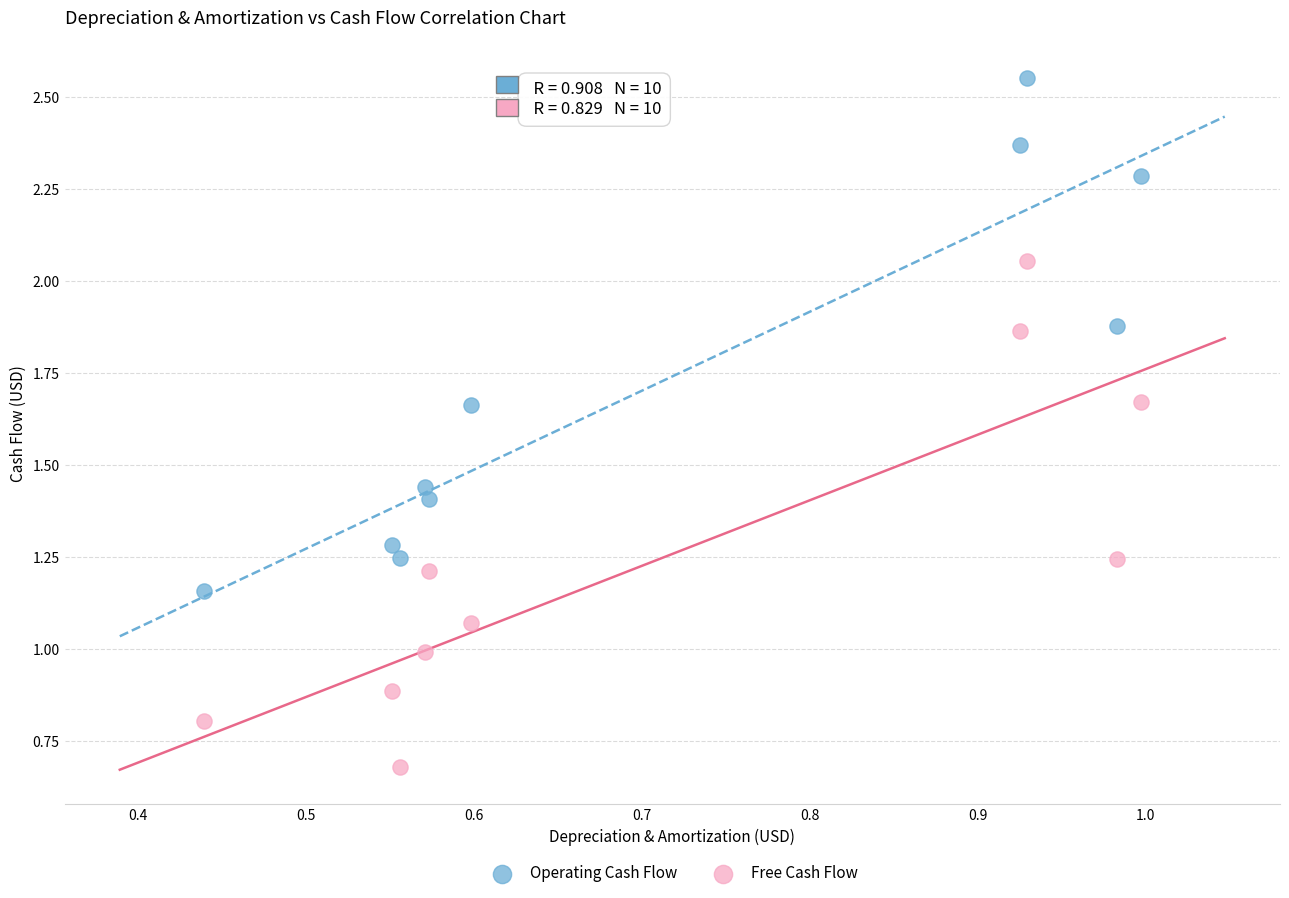

Which series contains the highest Y value?

Operating Cash Flow